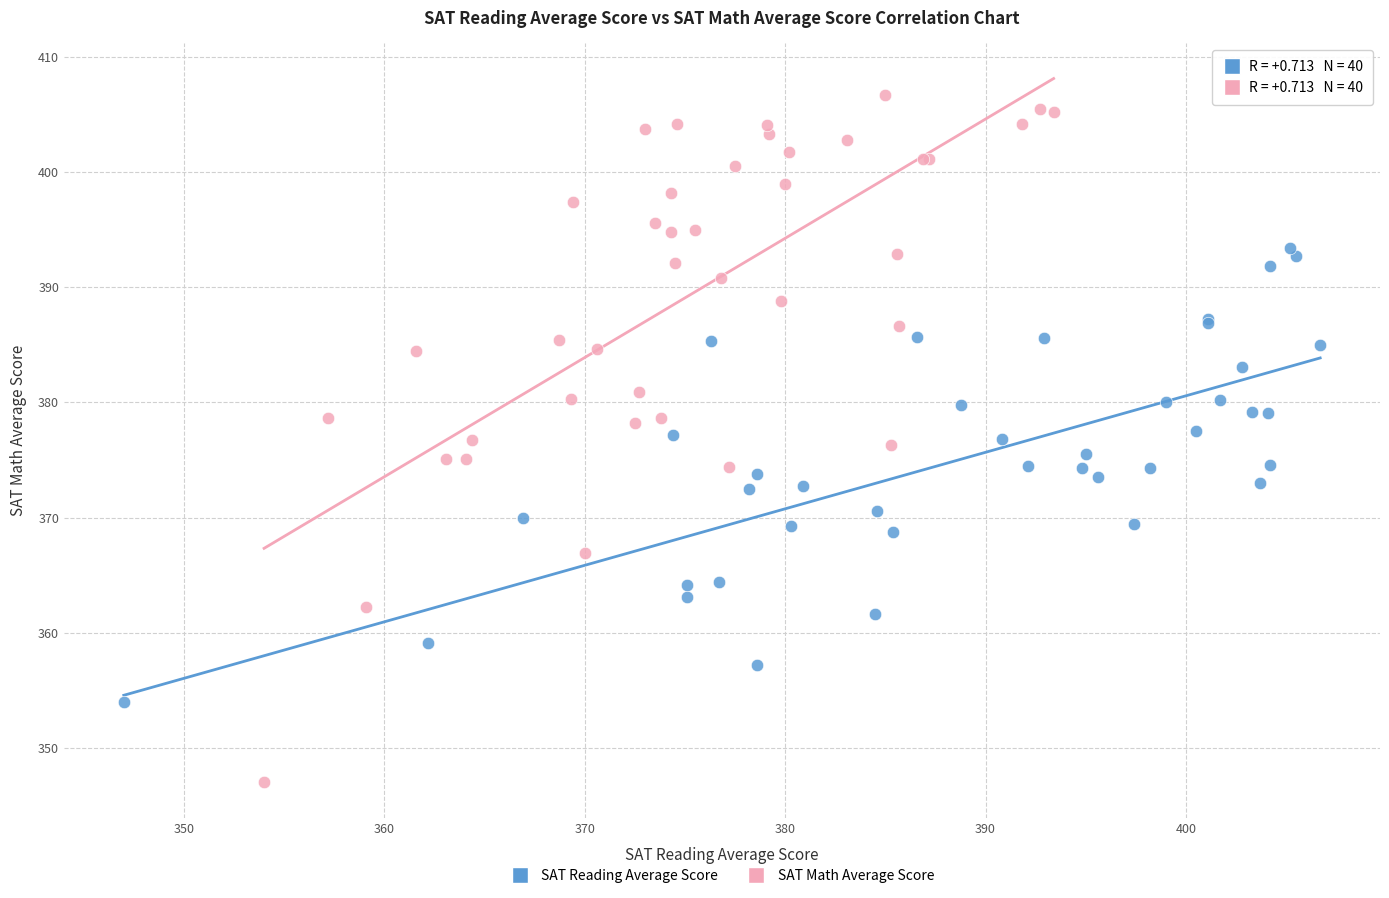

Which series contains the lowest Y value?

SAT Math Average Score